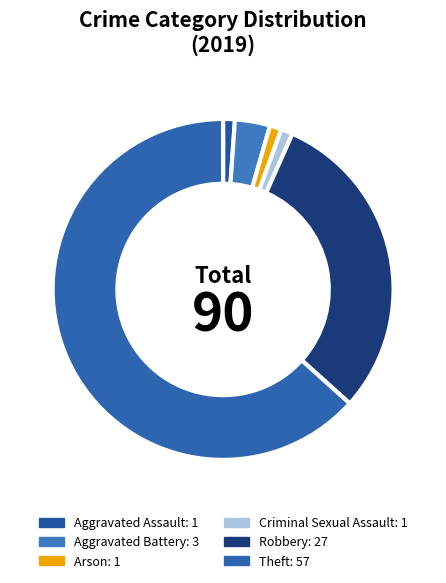

Count the number of slices in the pie.

6